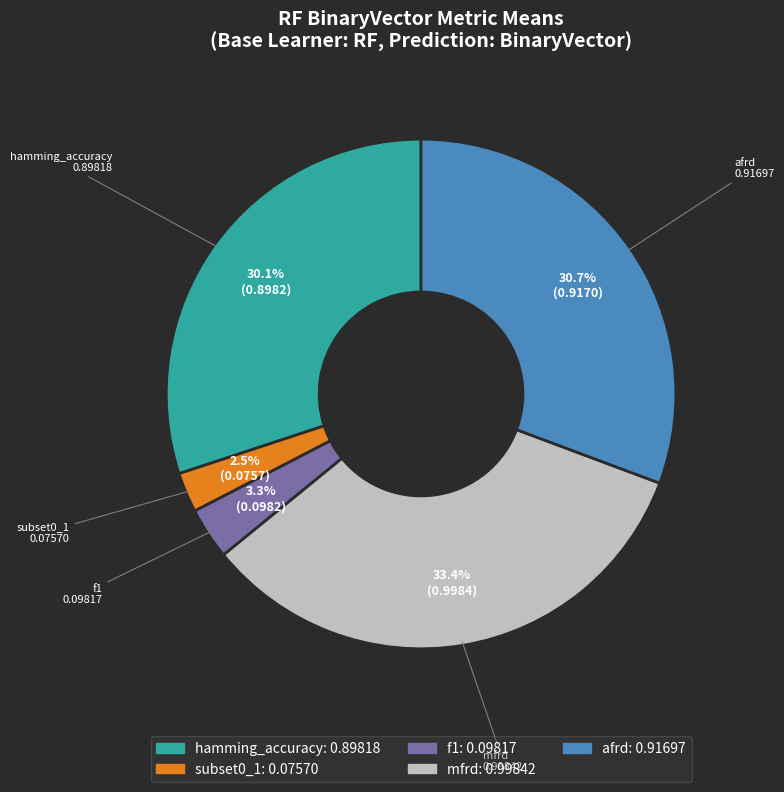

How many segments does this pie chart have?

5